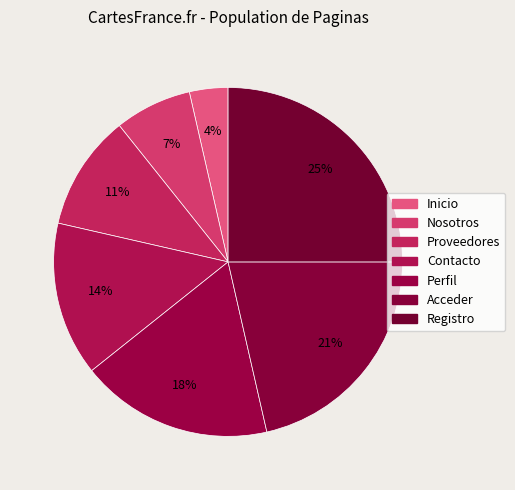

What is the ratio of the value at Inicio to the value at Registro?

0.1